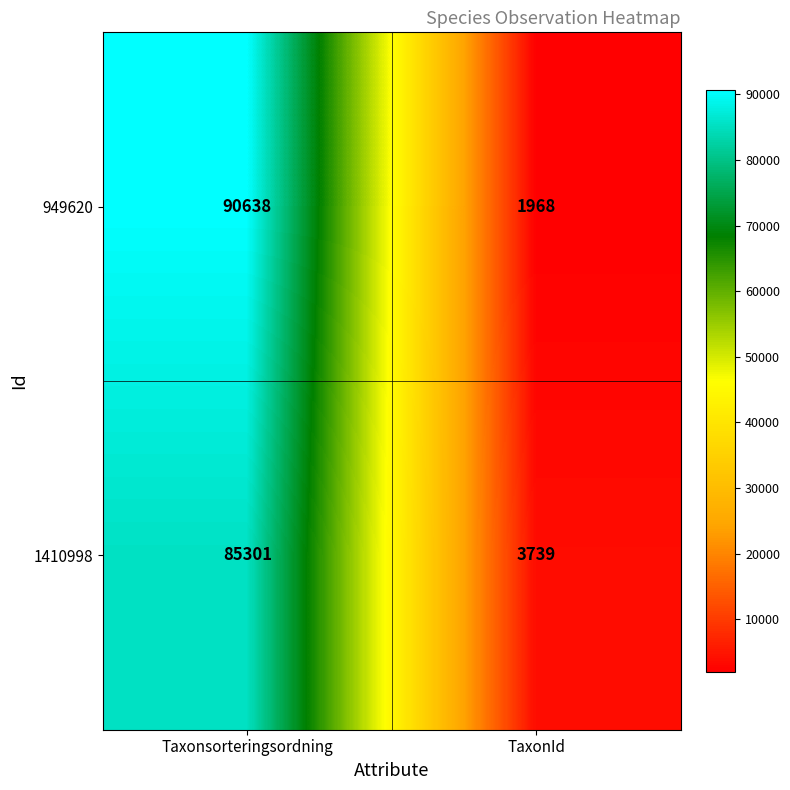

List the series in order of their peak value, lowest first.

1410998, 949620